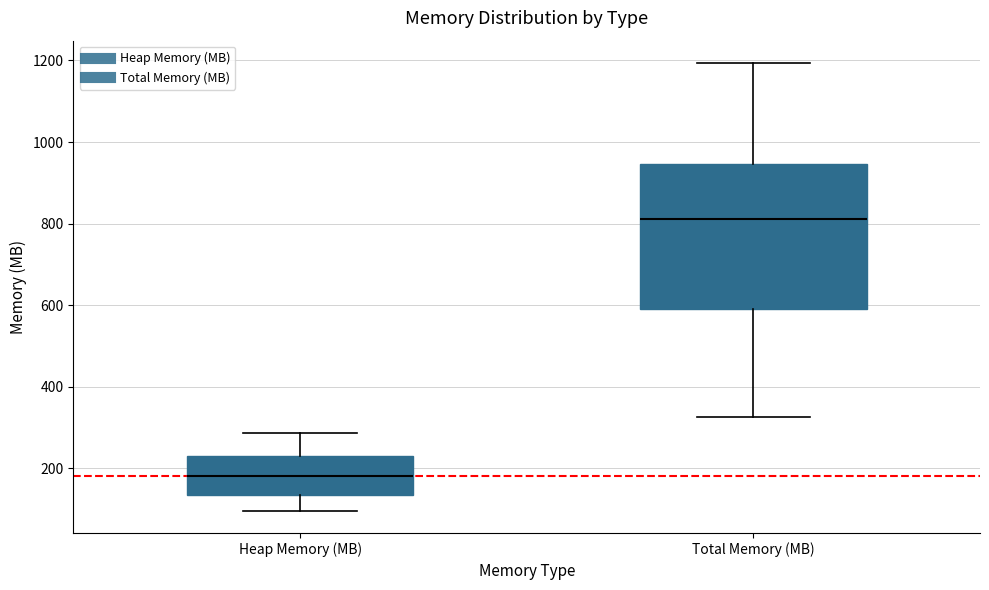

Reading left to right, read every box against the y-axis: the position of its median line, the range the box covers, and the ends of its whiskers. The values are not printed on the chart, so give them approximately, as read against the axis.

Heap Memory (MB): median 180, box 140 to 220, whiskers 100 to 280
Total Memory (MB): median 820, box 600 to 940, whiskers 320 to 1200